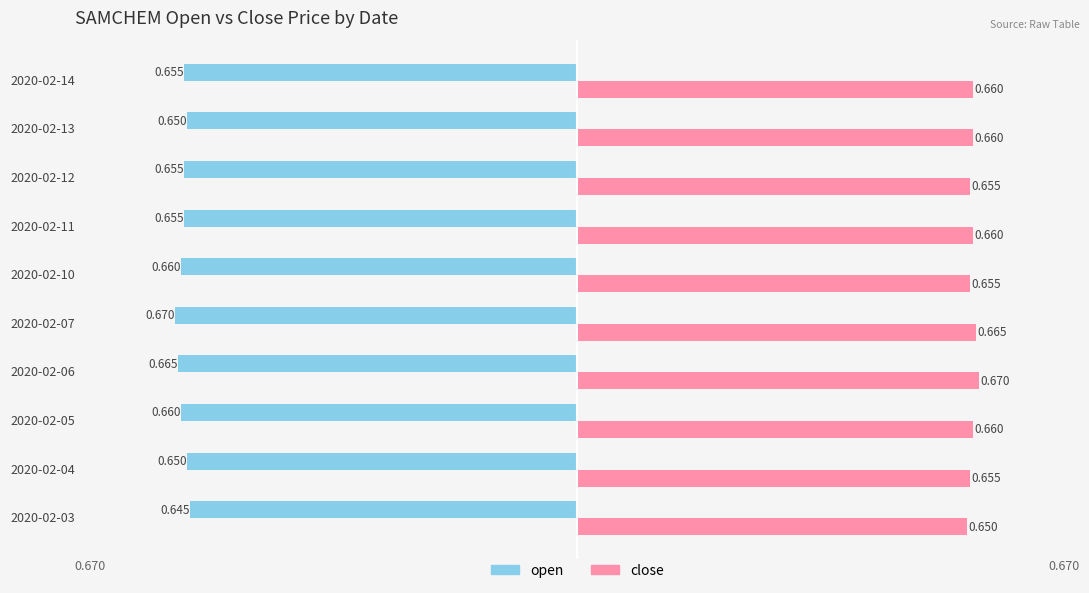

List the series in order of their peak value, highest first.

close, open